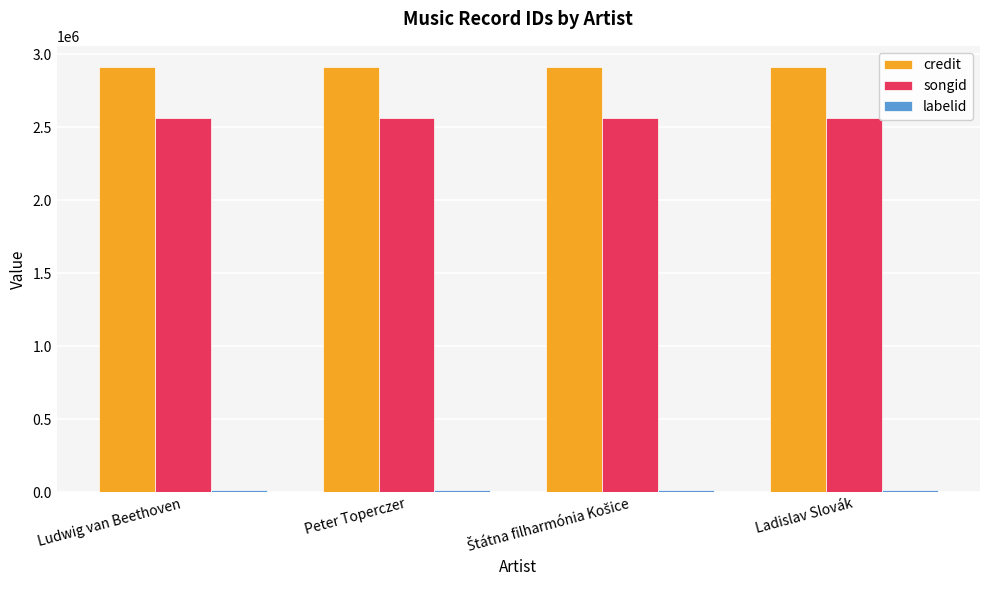

What is the highest value of the credit series?

2913207